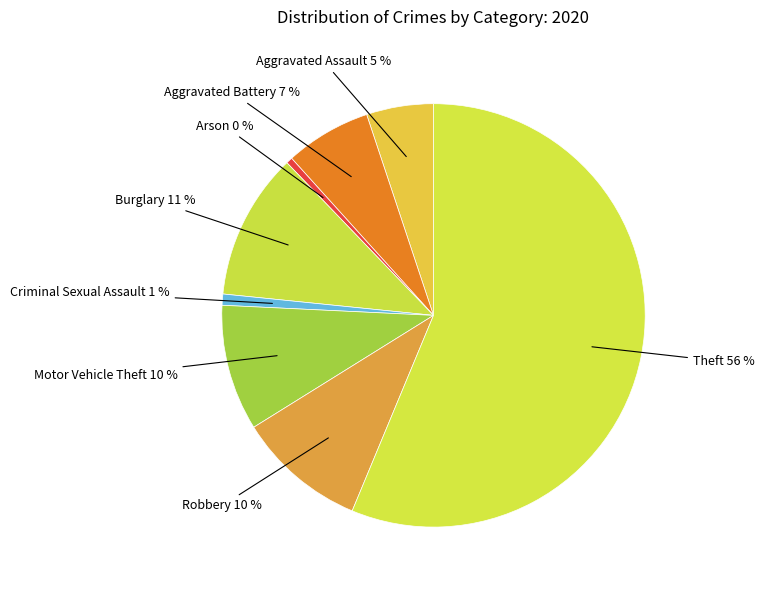

How many slices are in this pie chart?

8